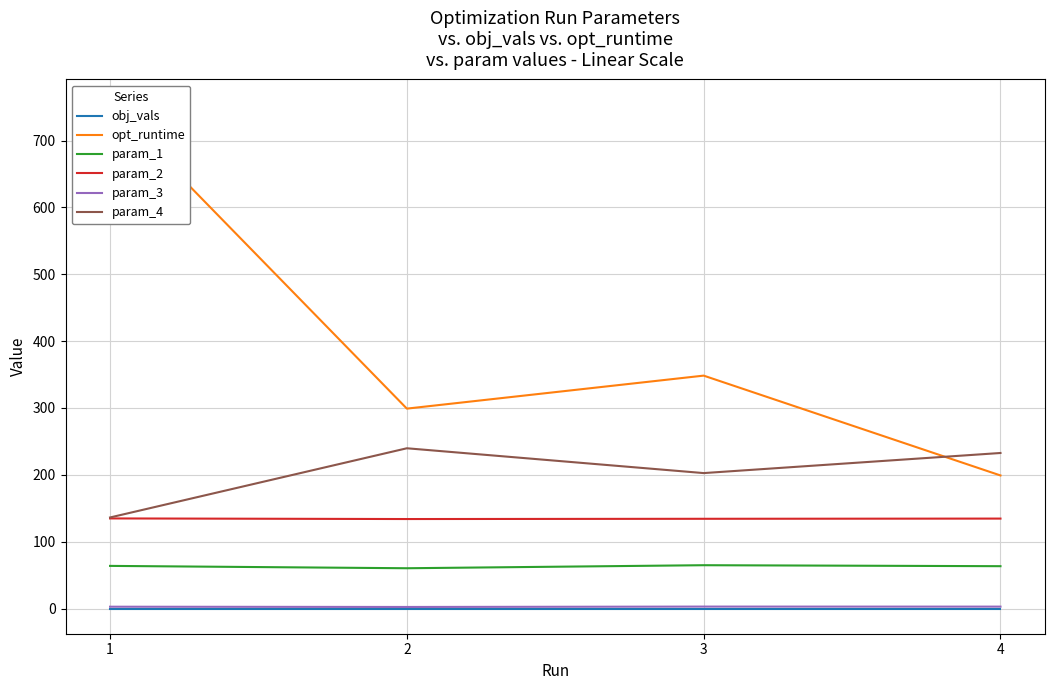

List the labels in order of param_2 value, largest first.

1, 4, 3, 2